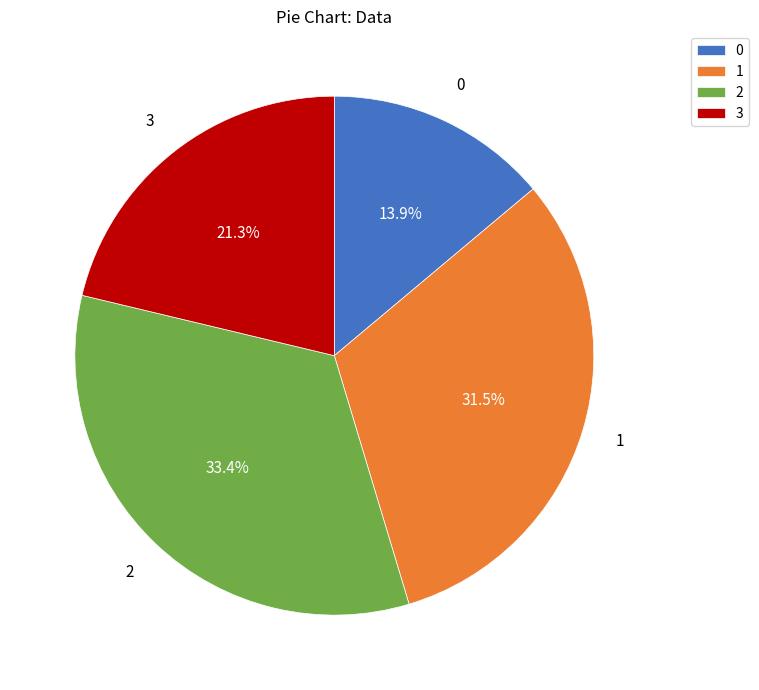

Rank the categories by value from highest to lowest.

2, 1, 3, 0